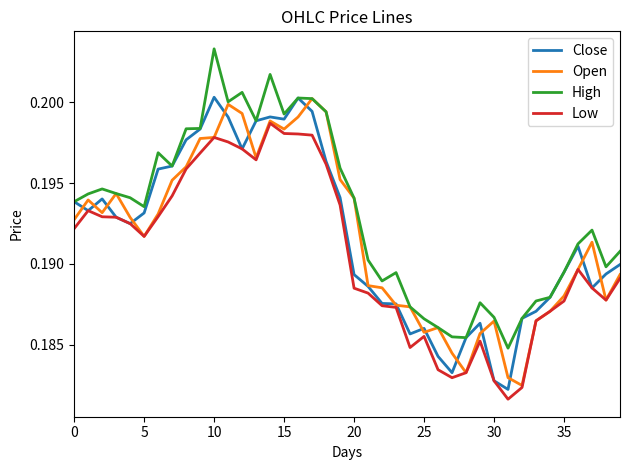

True or false: High and Low cross at least once.

False